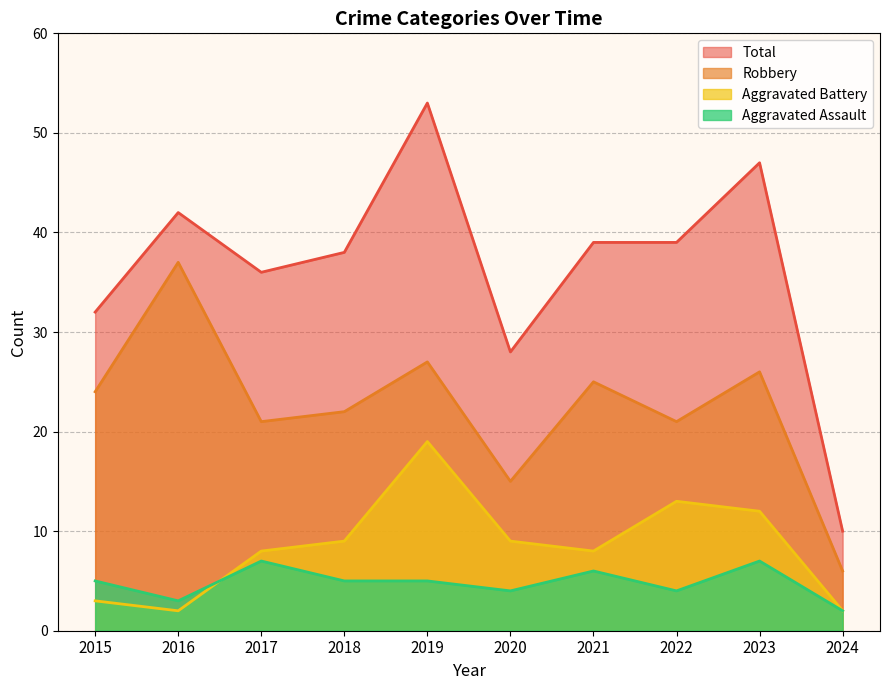

Count the number of categories in the chart.

10